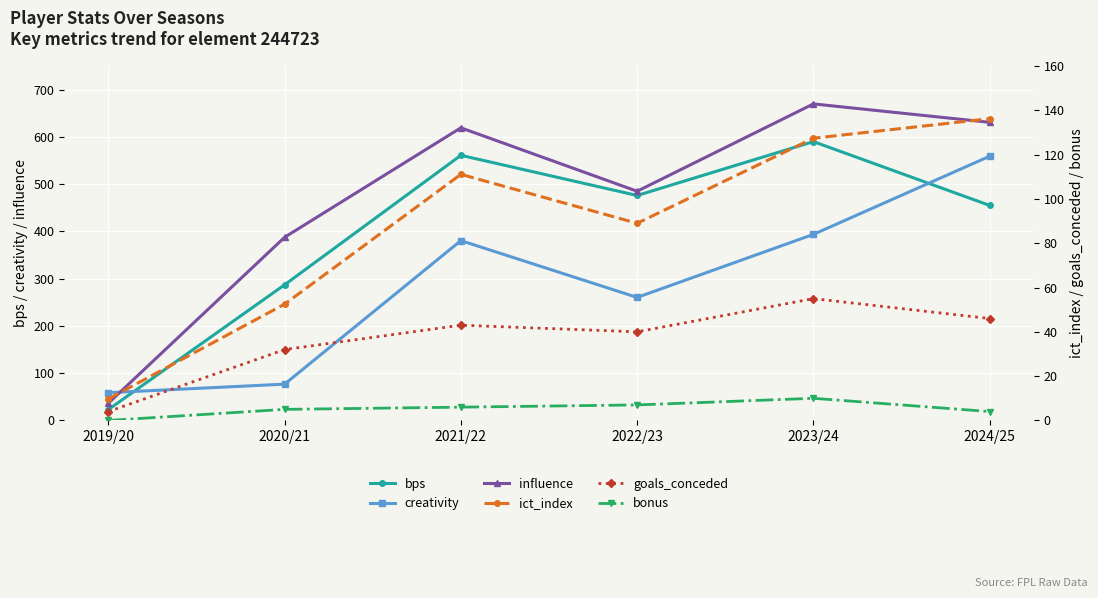

What is the total value across all series at 2023/24?

1845.9